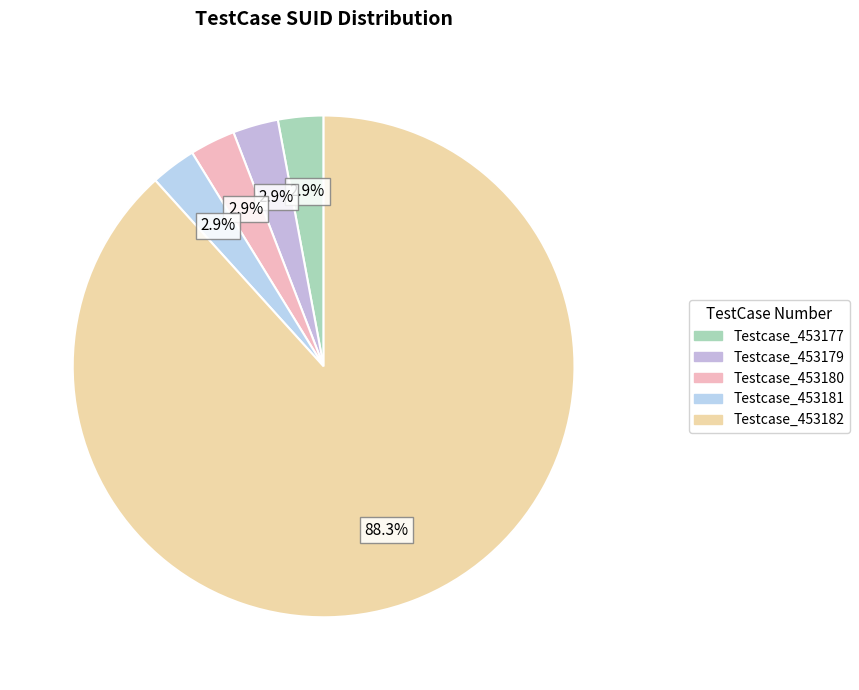

To the nearest percent, what is the combined percentage of Testcase_453181 and Testcase_453182?

91%